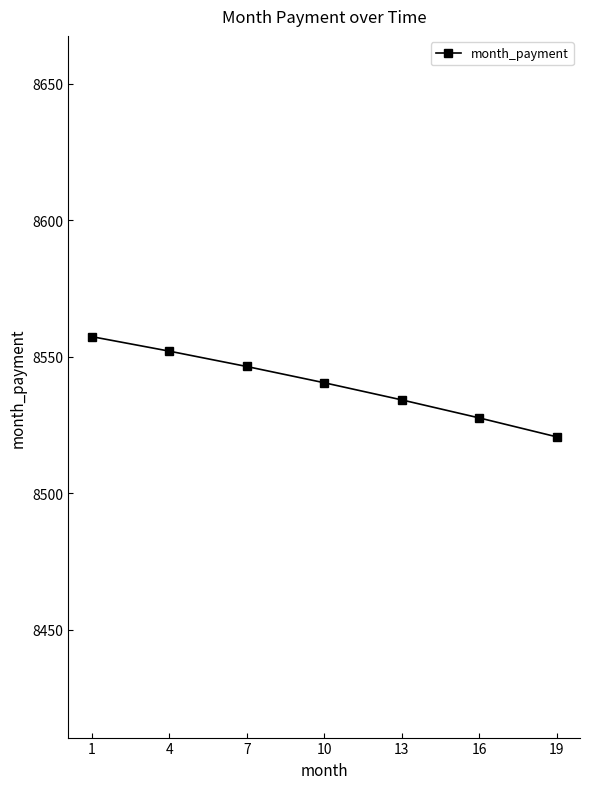

Approximately how many times larger is the value at 4 compared to 16?

1.0